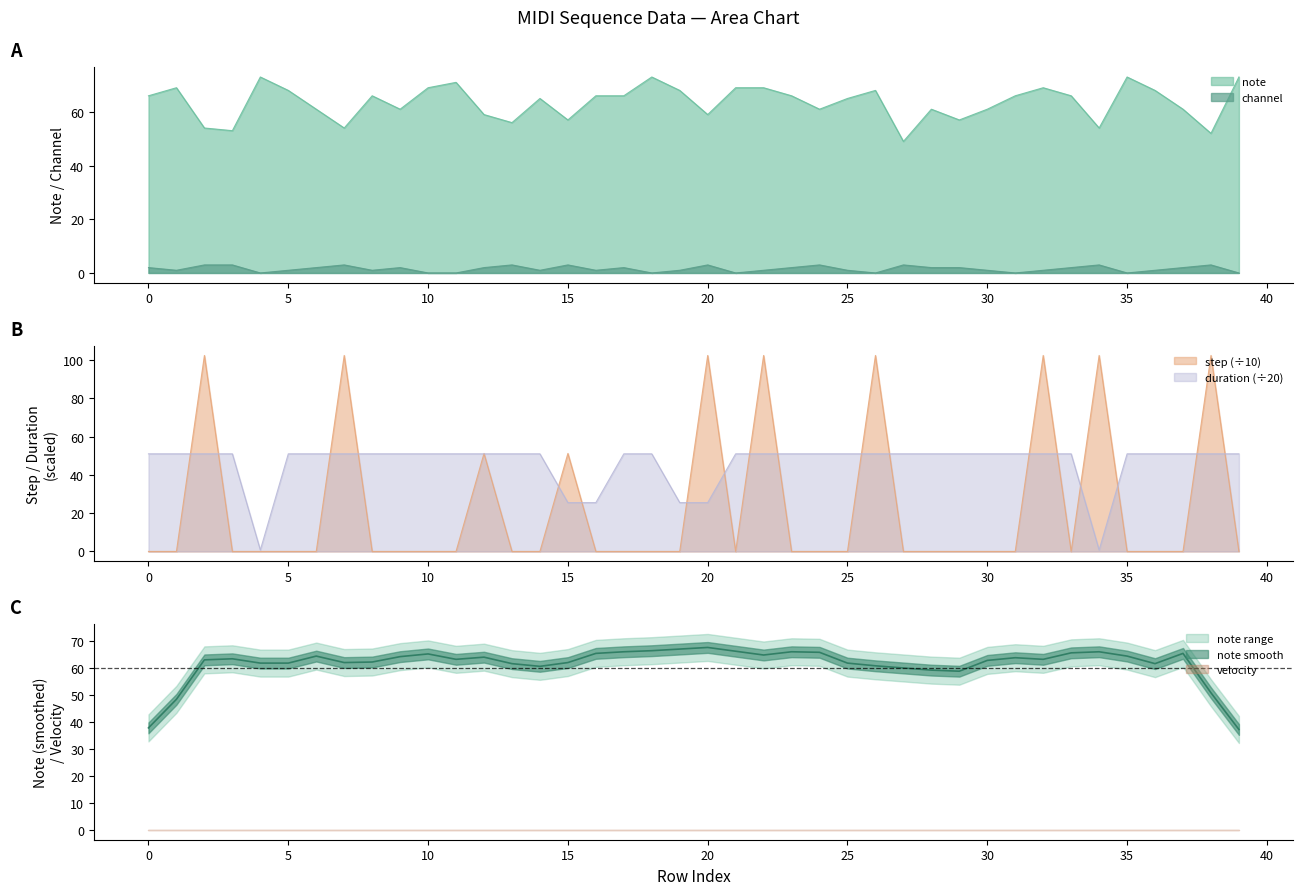

Is it true that channel equals 2.0 at 17?

True